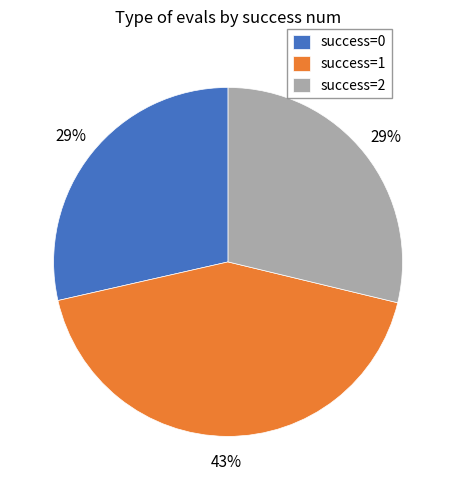

To the nearest percent, what percentage of the pie is success=2?

29%